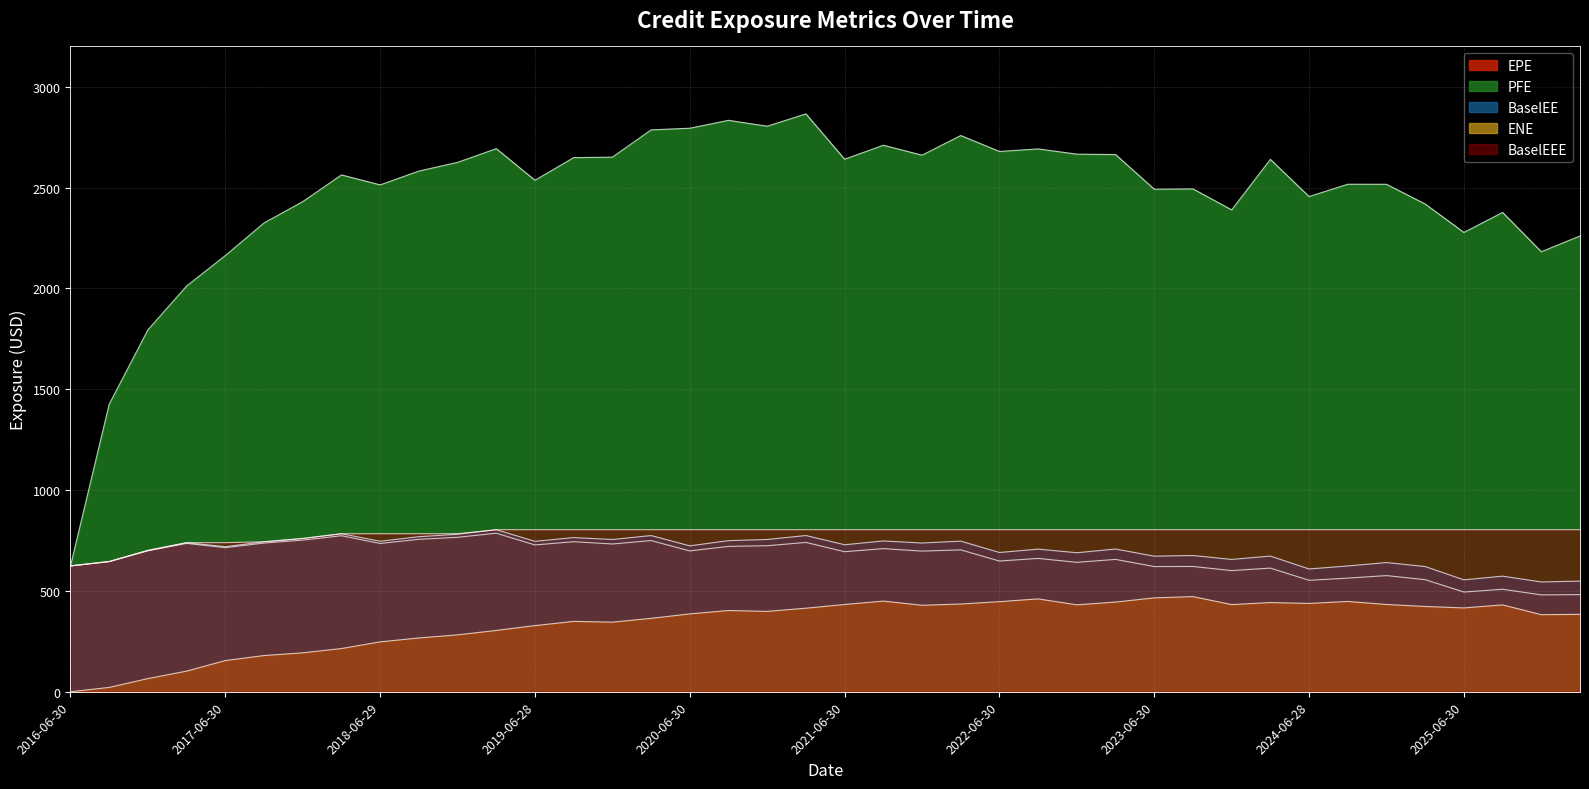

The ENE series shows 21.6 at 2016-09-30. True or false?

True